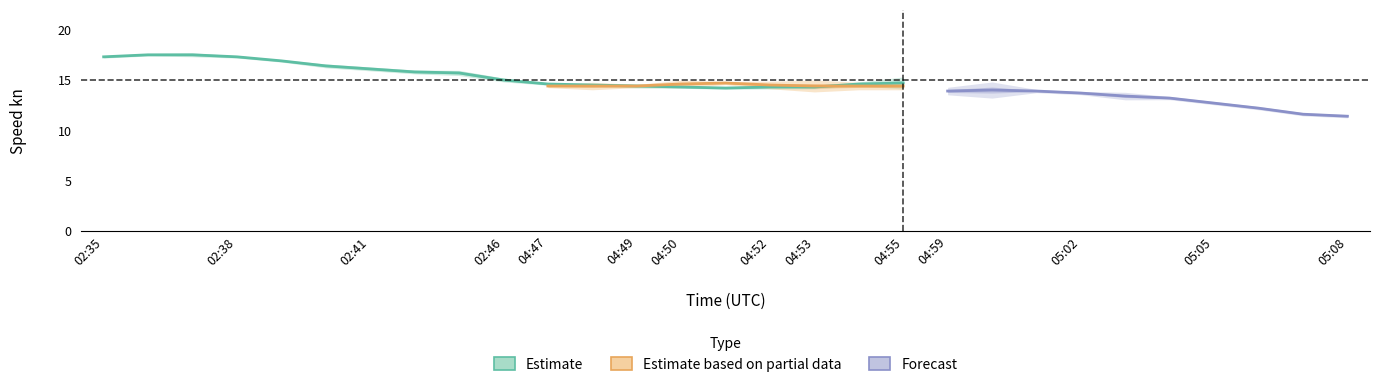

The chart shows a value of 14.3 at 04:52. True or false?

True